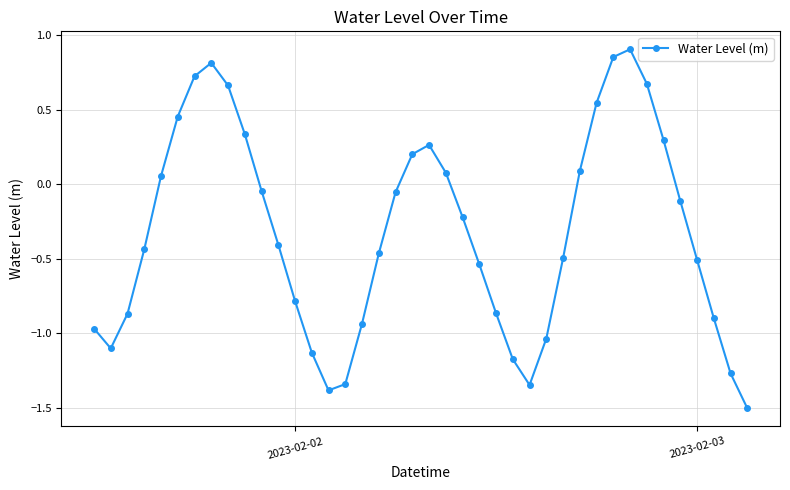

How many interior local valleys (lower than both neighbors) does the data have?

3